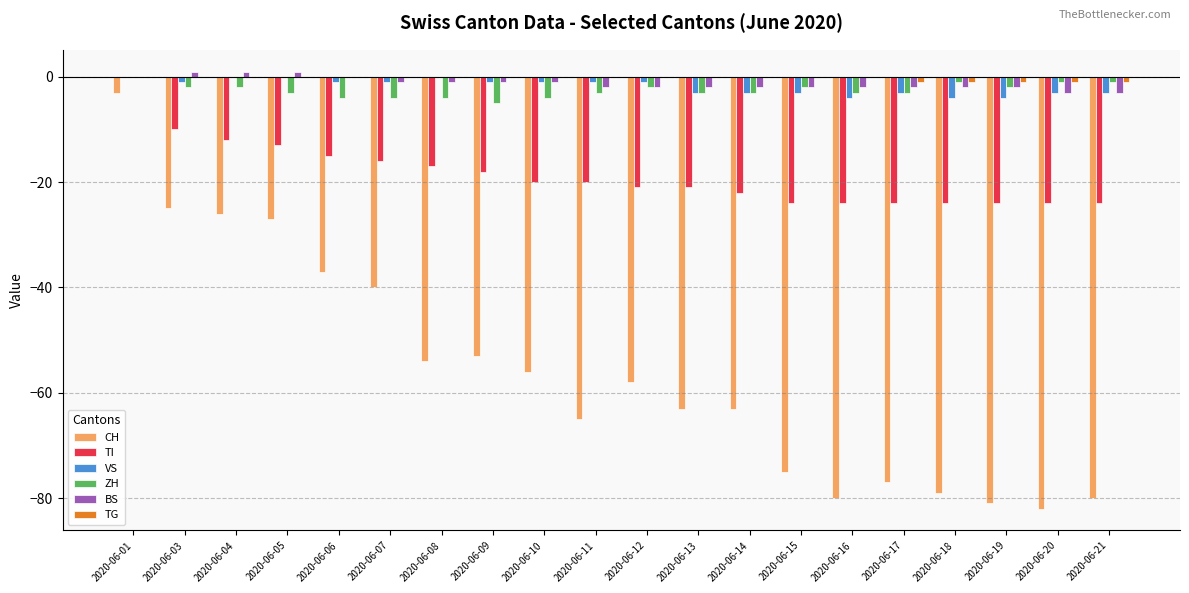

Which series changed the most between 2020-06-03 and 2020-06-17?

CH